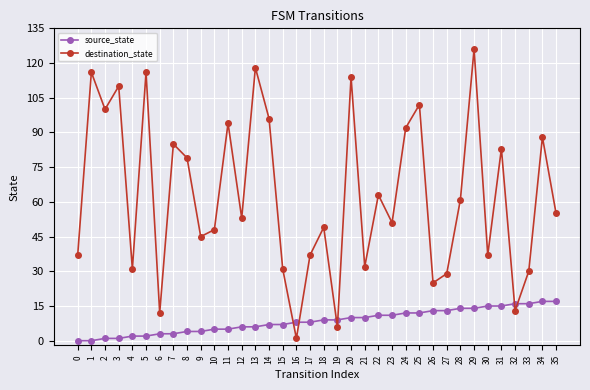

What is the sum of all source_state values?

306